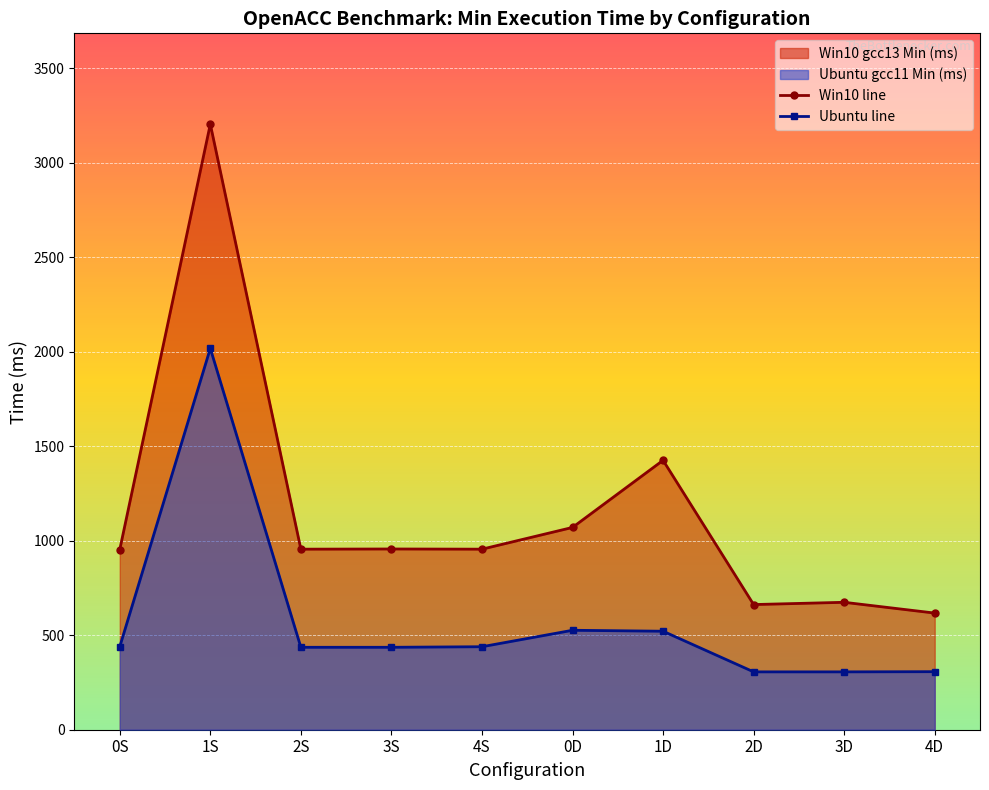

At how many categories does at least one series exceed 2783?

1